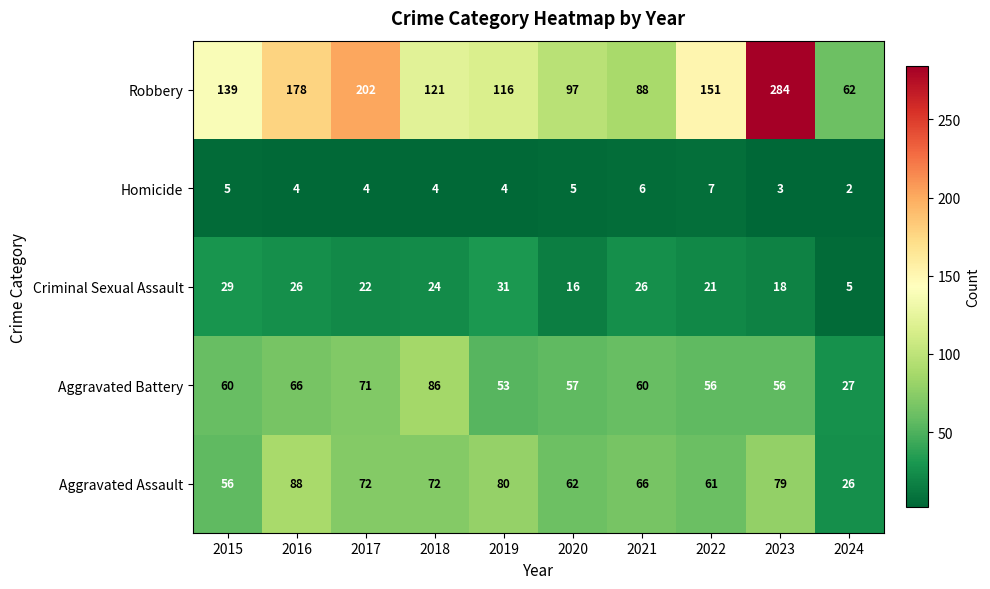

At 2019, list the series in order from smallest to largest.

Homicide, Criminal Sexual Assault, Aggravated Battery, Aggravated Assault, Robbery